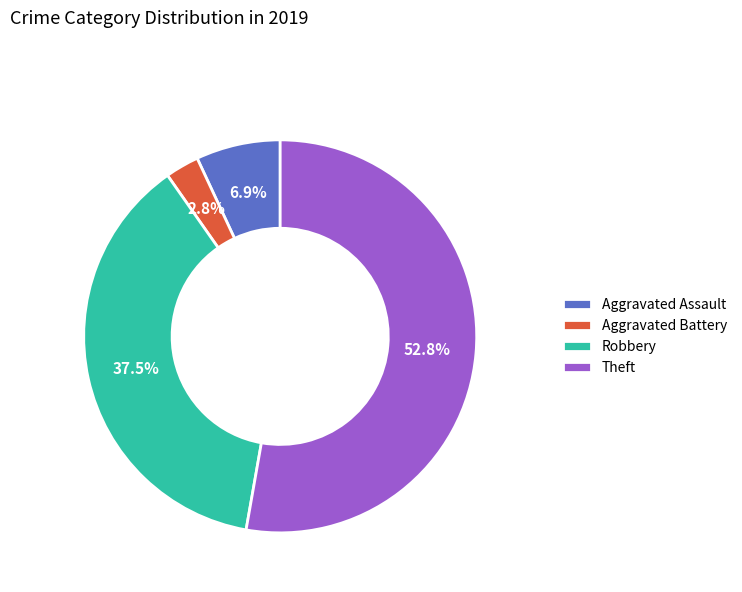

What percentage is the Aggravated Assault slice, to the nearest percent?

7%